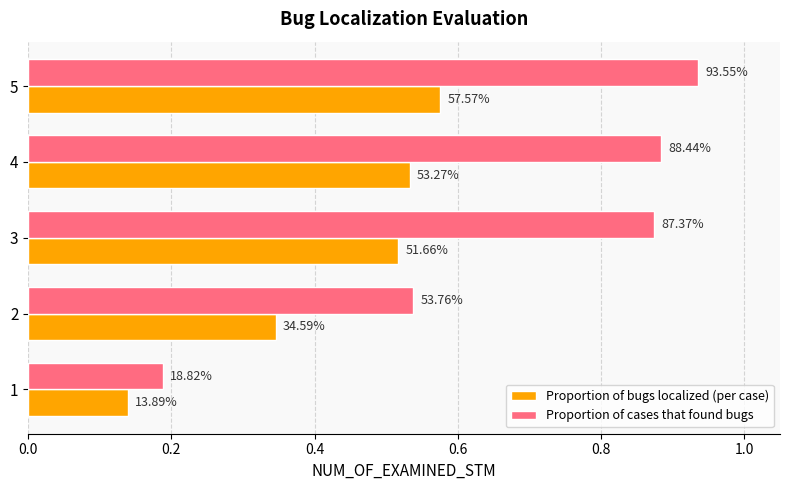

Reading left to right, what are all the values shown in this chart?

Proportion of bugs localized (per case): 0.1	0.3	0.5	0.5	0.6
Proportion of cases that found bugs: 0.2	0.5	0.9	0.9	0.9